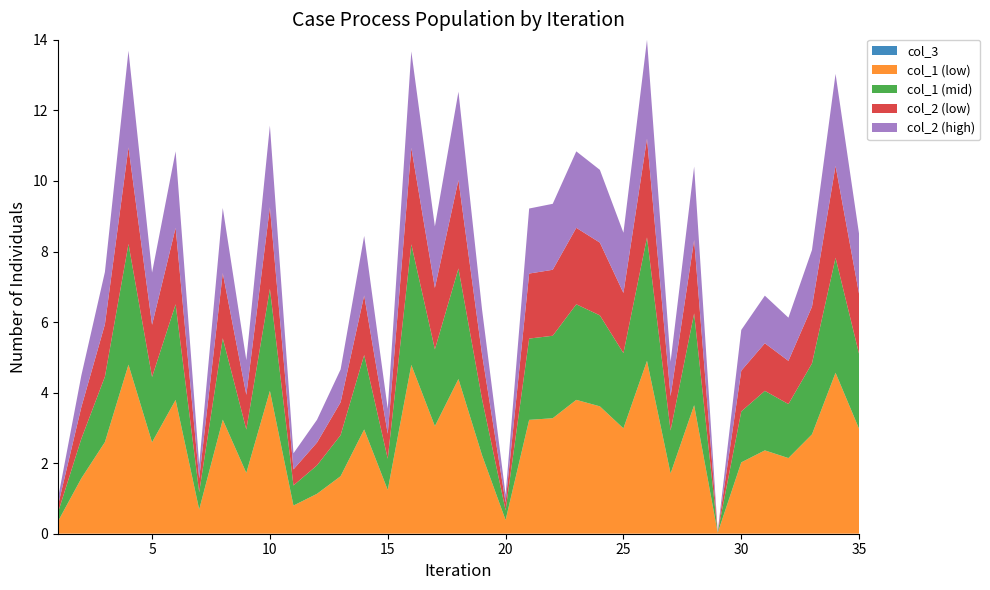

How many lines are shown in the chart?

5